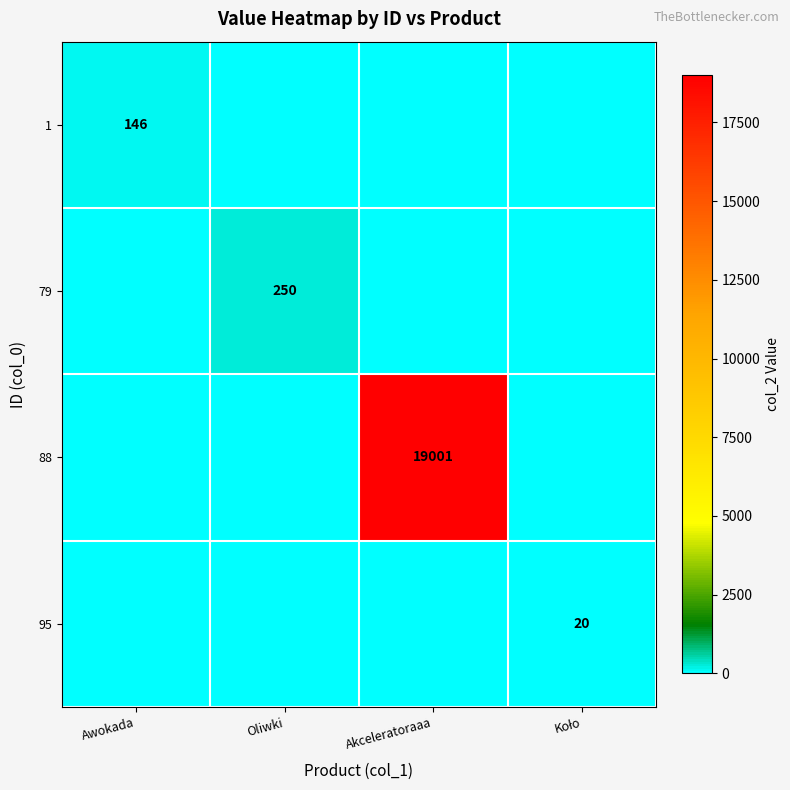

The value of 79 at Oliwki is 334. True or false?

False